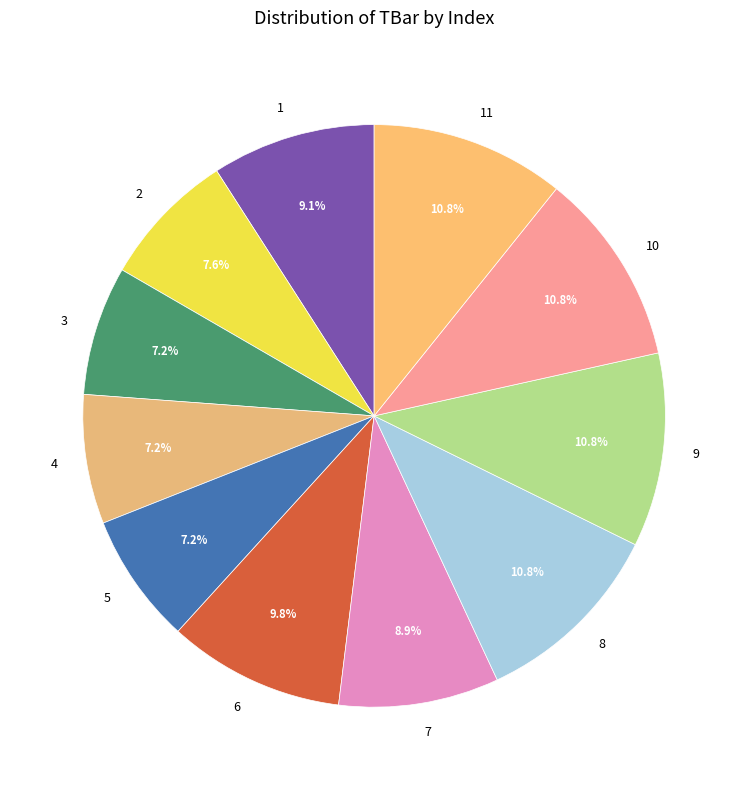

To the nearest percent, what is the difference between the 9 and 2 slice percentages?

3%